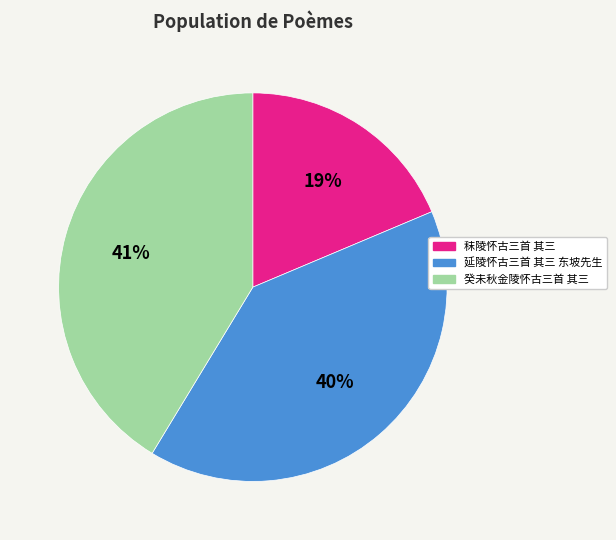

Is it true that 秣陵怀古三首 其三 is 25% of the pie?

False